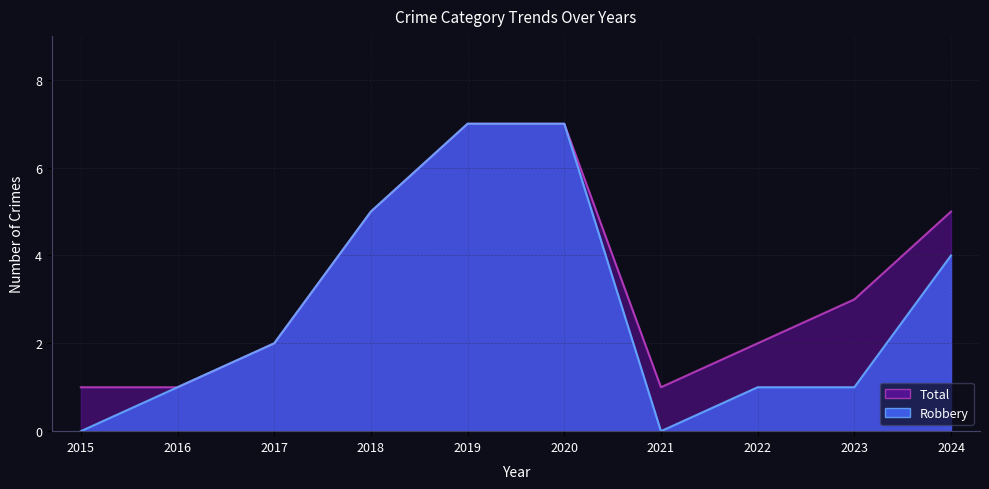

True or false: Total has a value of 1 at 2016.

True